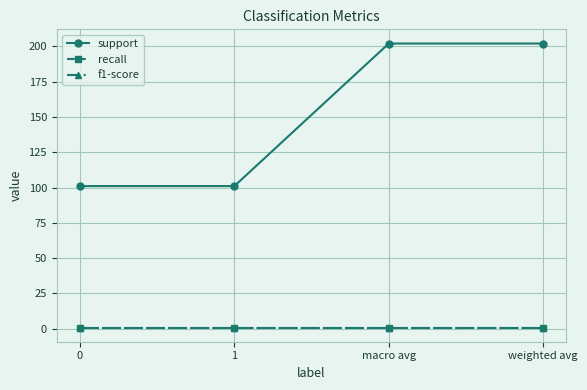

What is the sum of the support values at 0 and macro avg?

303.0